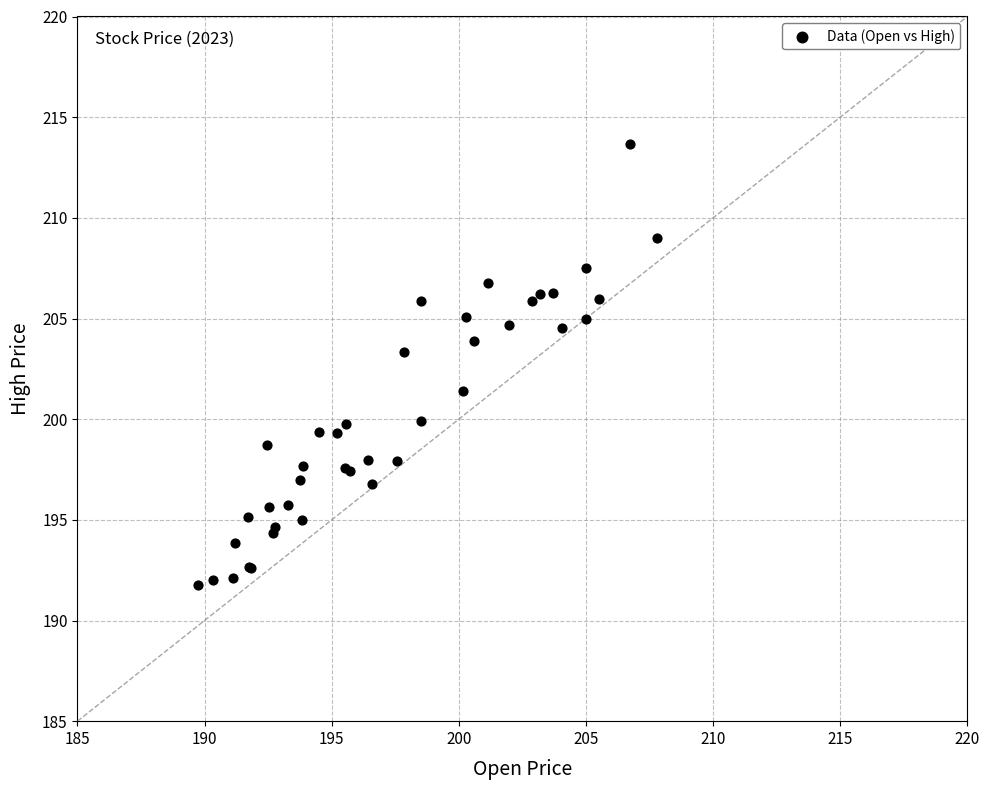

What Y value in the scatter plot is closest to 202?

201.4